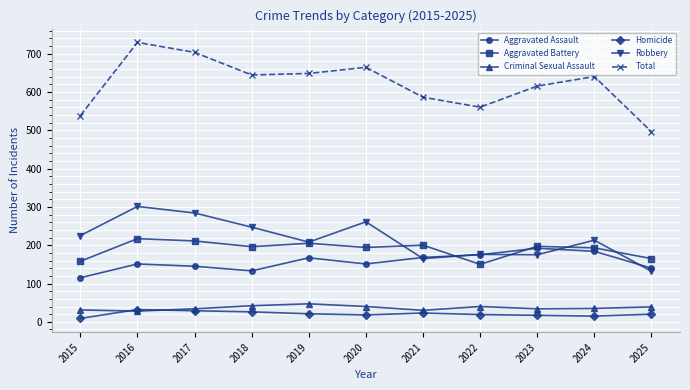

True or false: Criminal Sexual Assault and Total cross at least once.

False